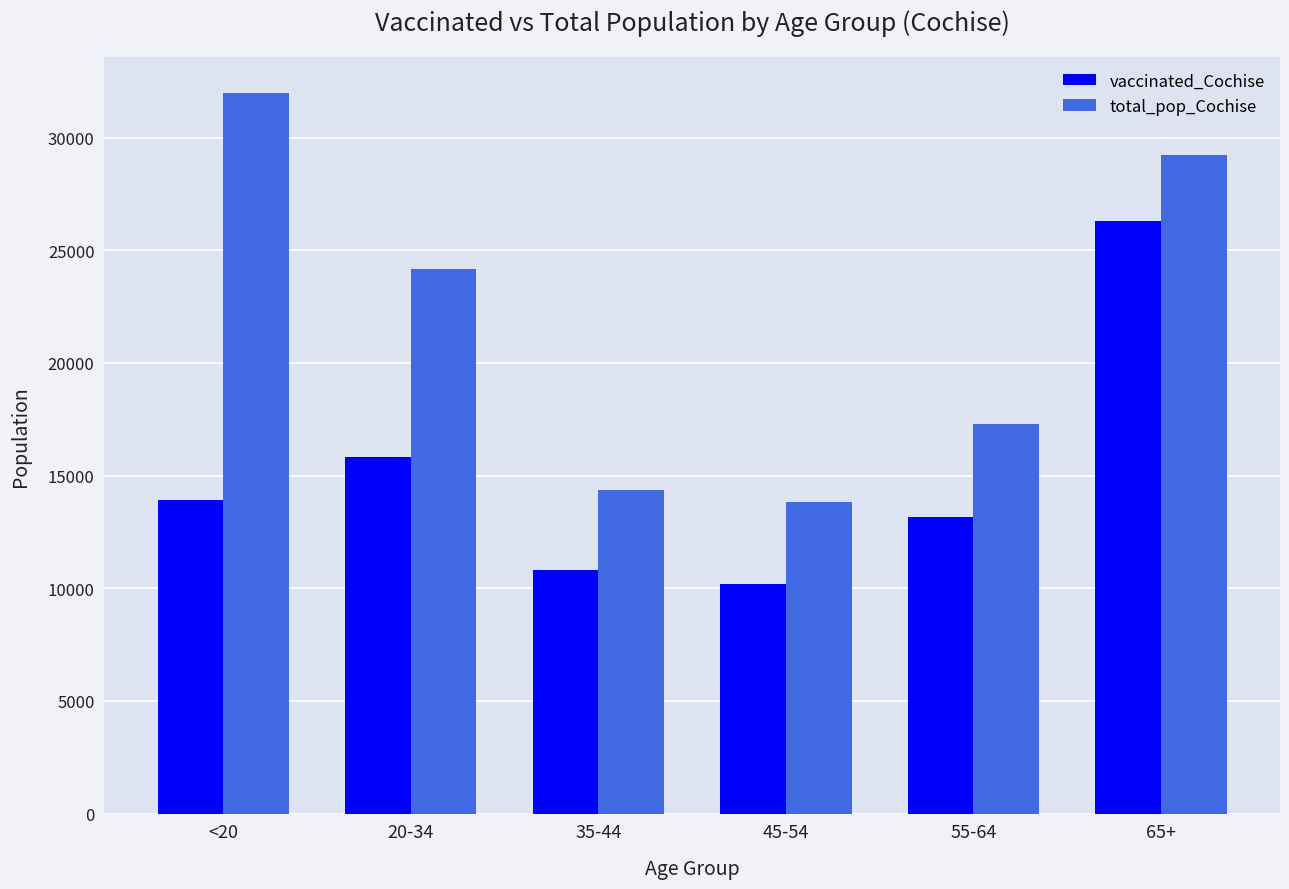

What value does the vaccinated_Cochise series have at 35-44, to the nearest 10?

10830